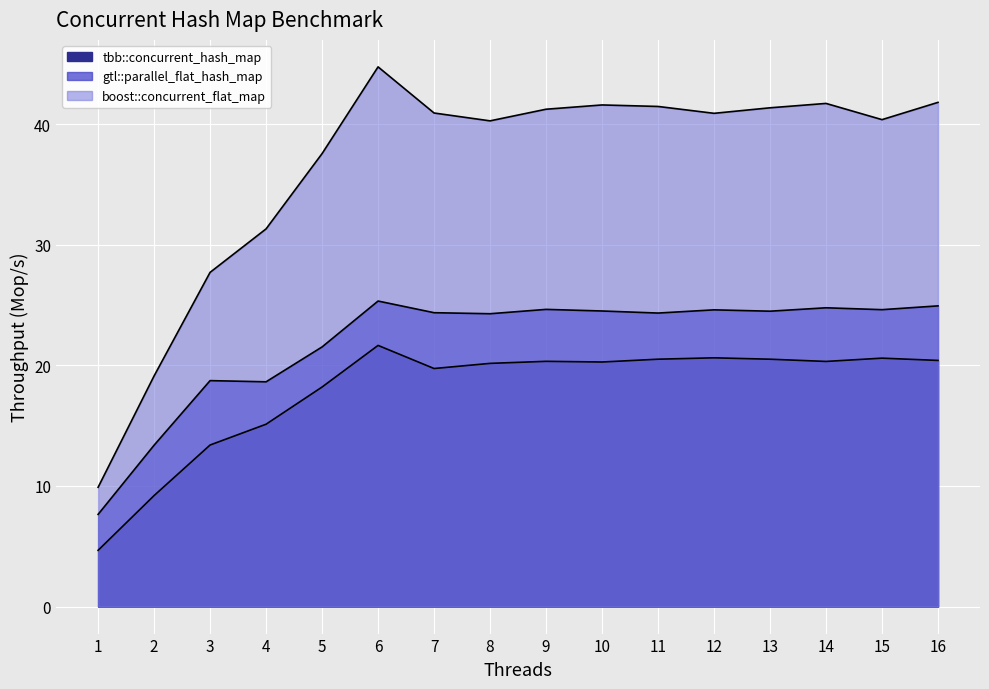

Reading right to left, extract all data points from this chart.

tbb::concurrent_hash_map: 20.4	20.6	20.3	20.5	20.6	20.5	20.3	20.3	20.2	19.7	21.7	18.2	15.1	13.4	9.2	4.7
gtl::parallel_flat_hash_map: 24.9	24.6	24.8	24.5	24.6	24.3	24.5	24.6	24.3	24.4	25.3	21.5	18.6	18.7	13.4	7.6
boost::concurrent_flat_map: 41.8	40.4	41.7	41.4	40.9	41.5	41.6	41.2	40.3	40.9	44.8	37.6	31.3	27.7	19.1	9.9